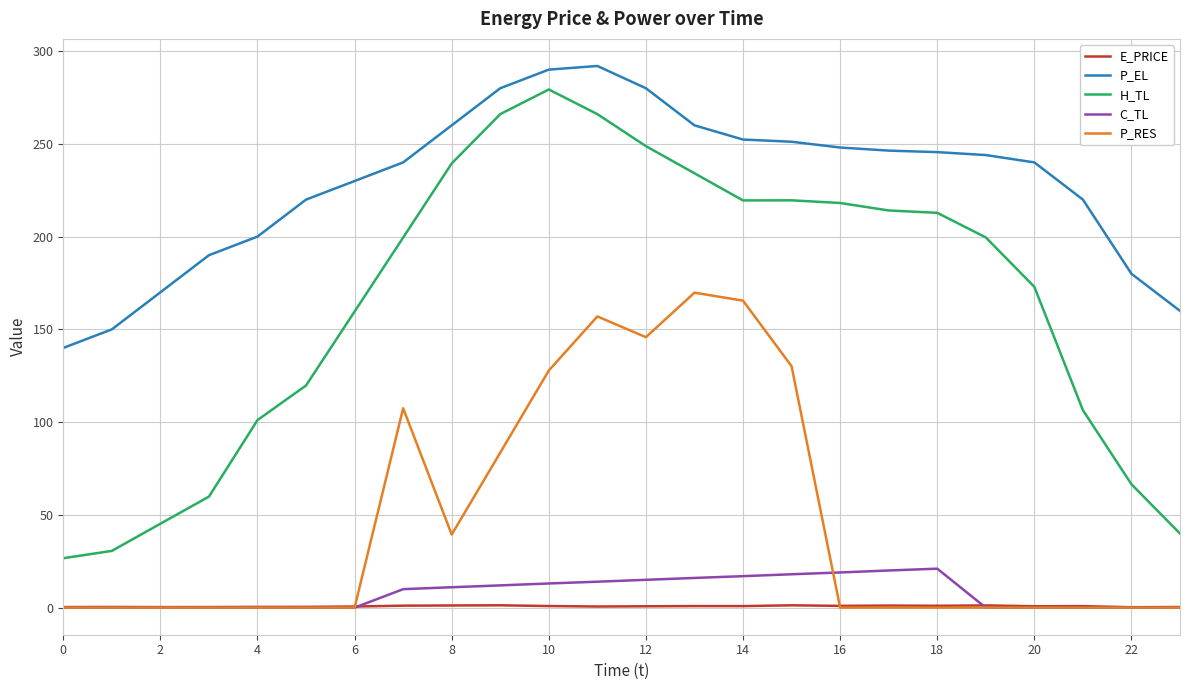

True or false: P_RES and P_EL intersect in this chart.

False